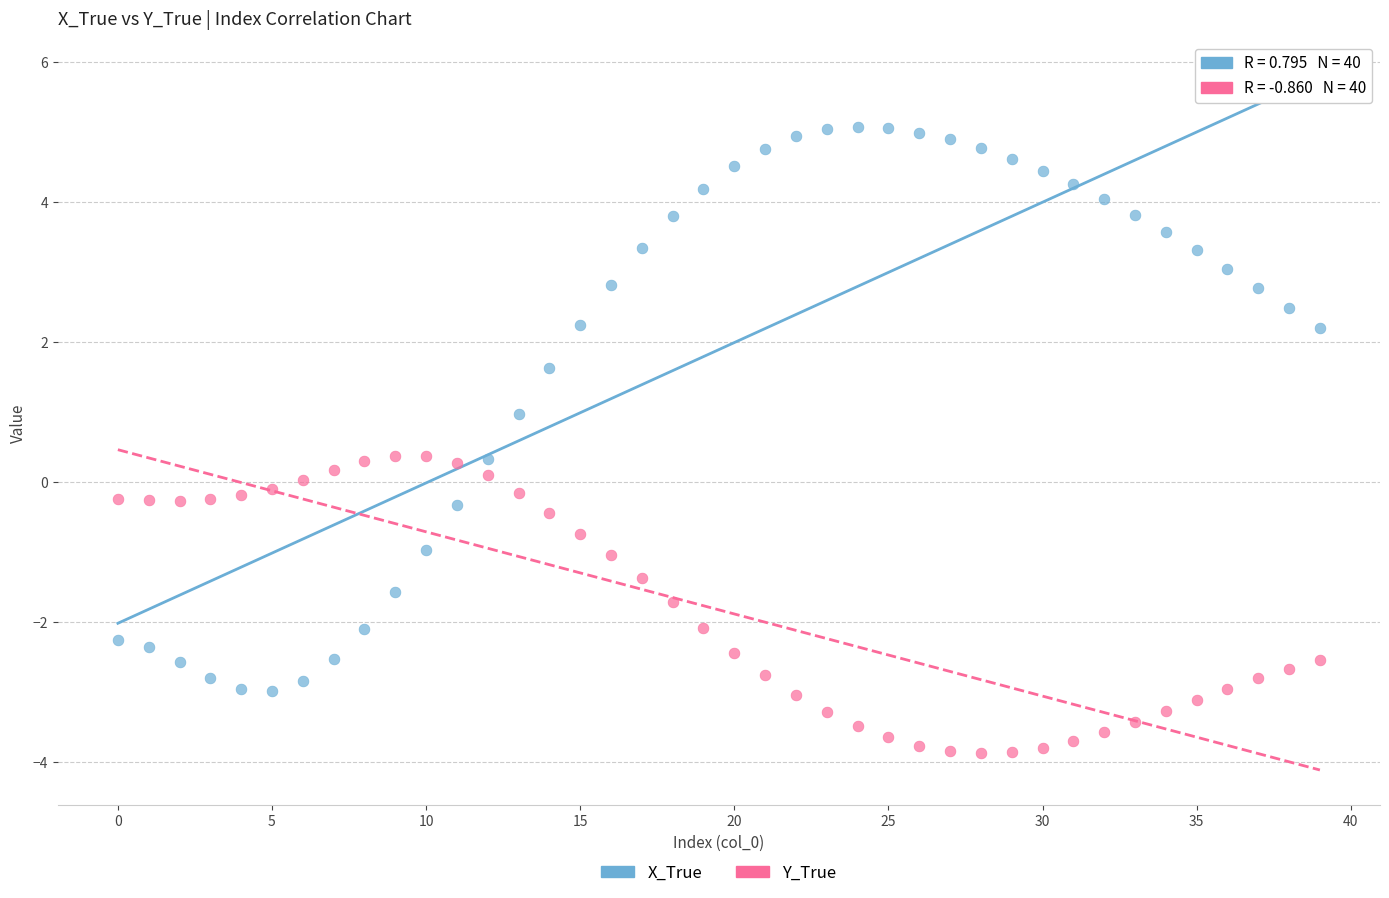

Which series contains the highest Y value?

X_True